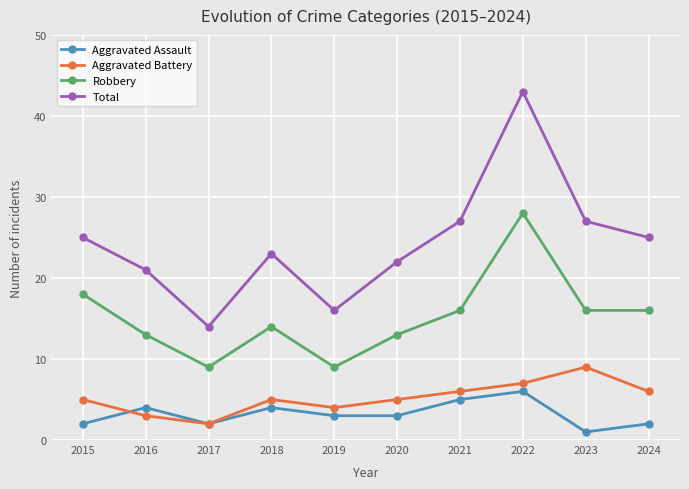

Is this an area chart (filled region under the line)?

No